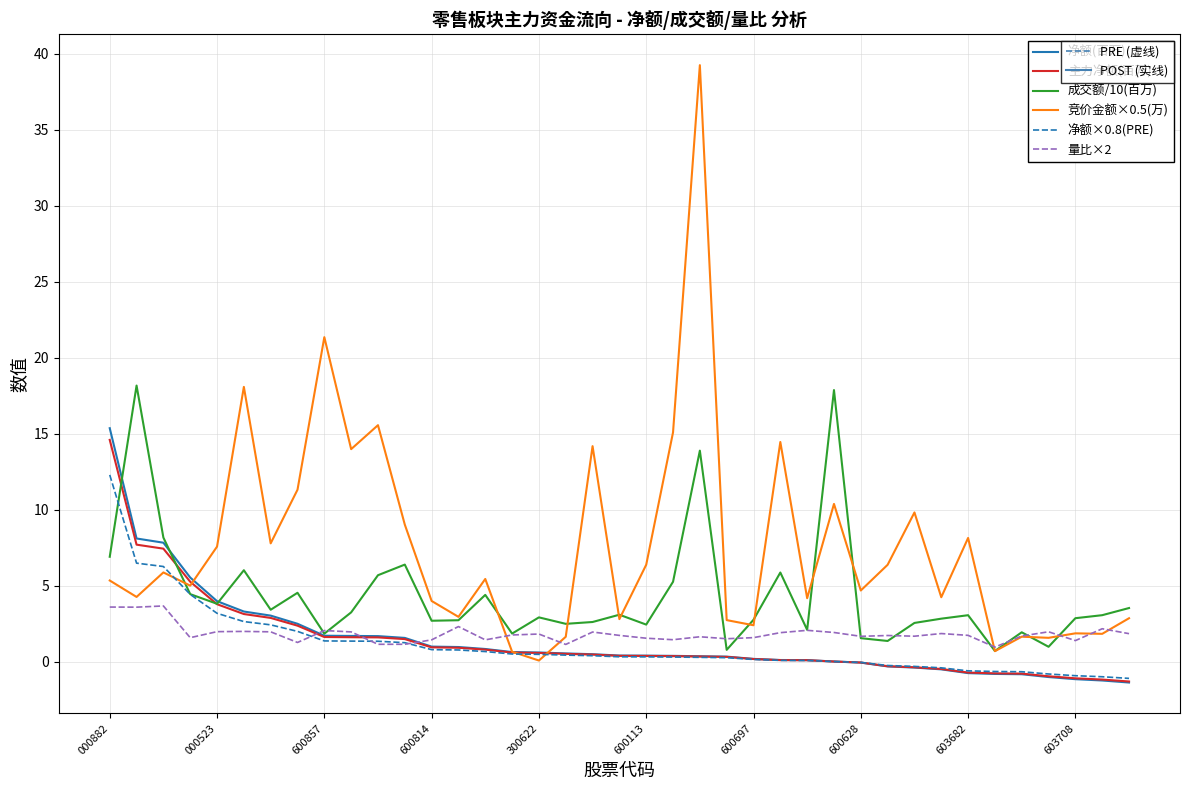

What is the minimum value shown in the chart?

-1.4